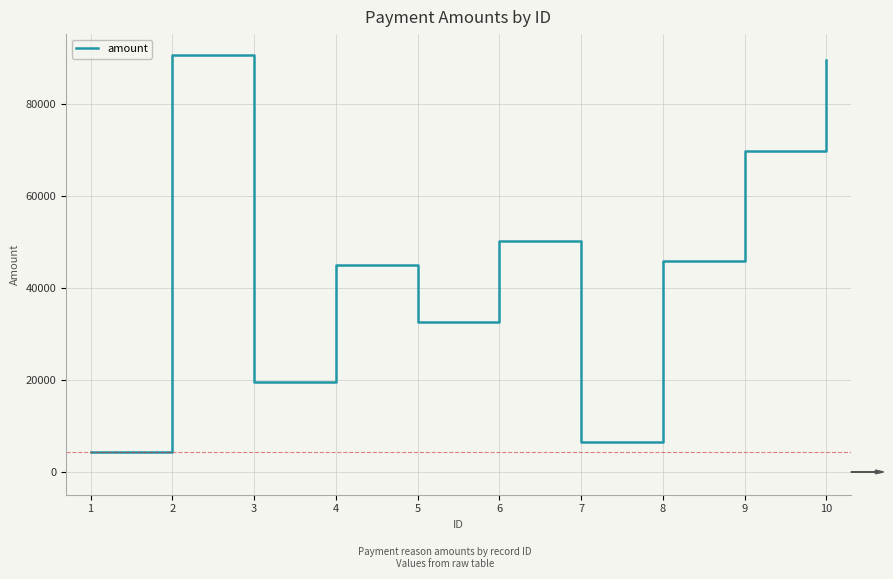

Reading right to left, what are all the values shown in this chart?

10=89710	9=69889	8=45825	7=6420	6=50312	5=32725	4=45053	3=19573	2=90770	1=4297